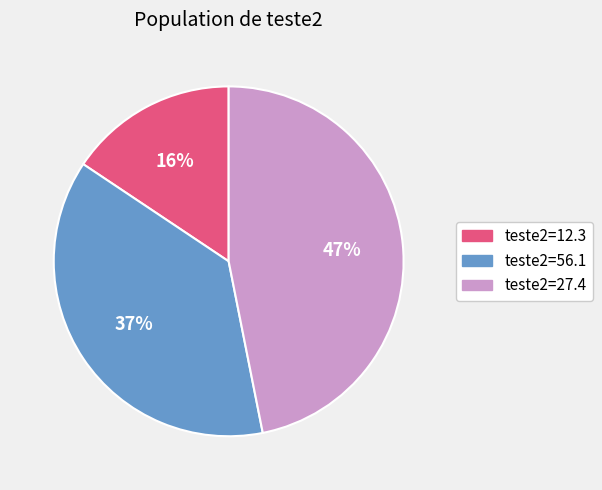

Count the number of slices in the pie.

3